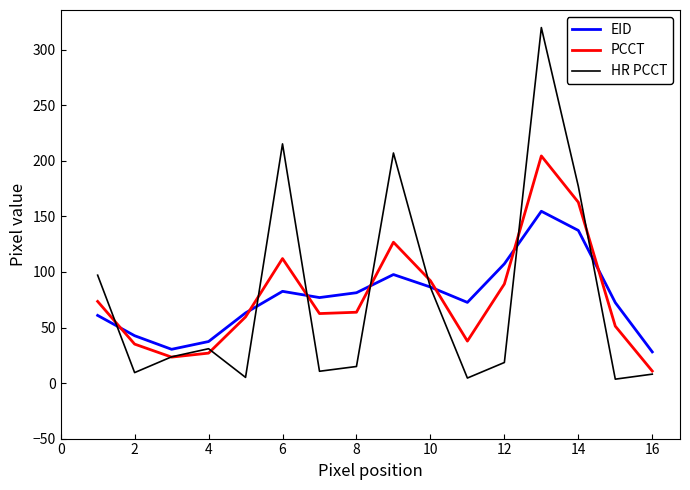

What are all the series names shown in the legend?

EID, PCCT, HR PCCT